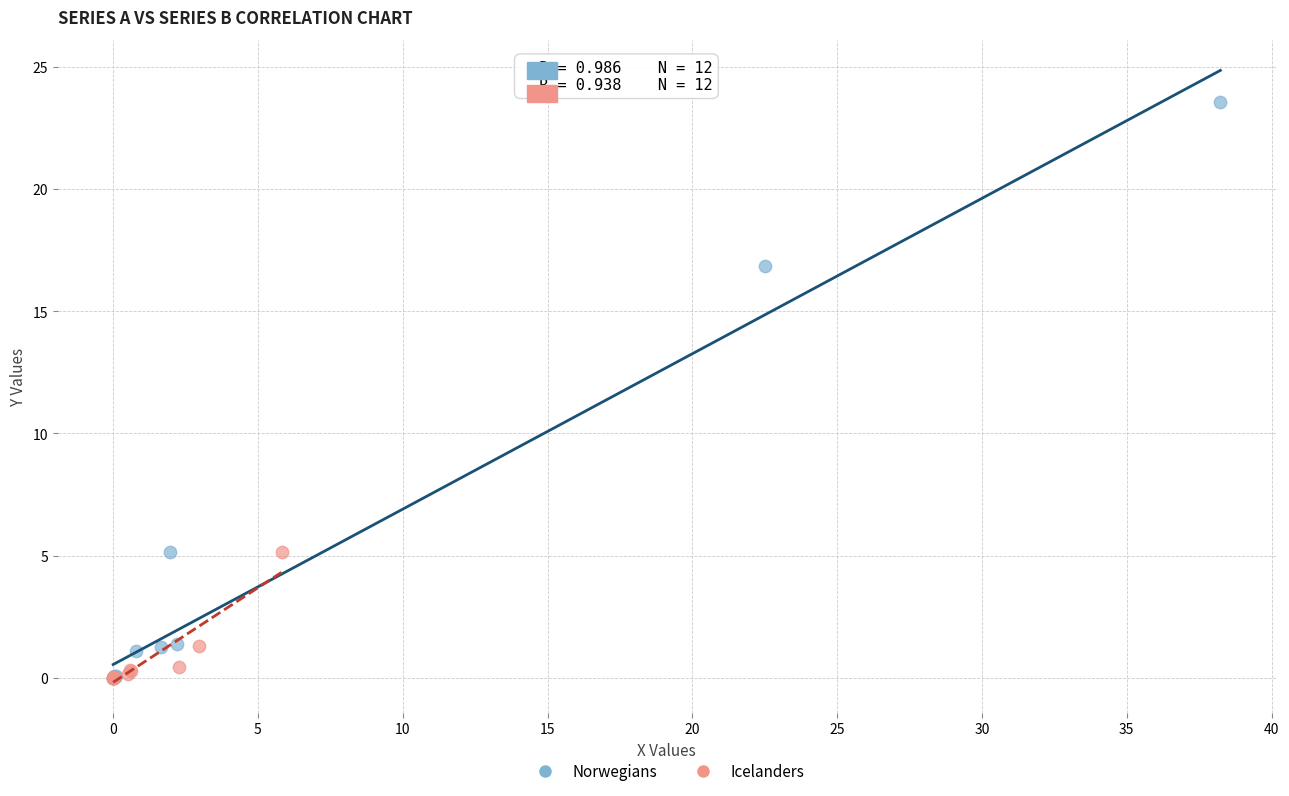

Which series reaches the maximum Y coordinate?

Norwegians